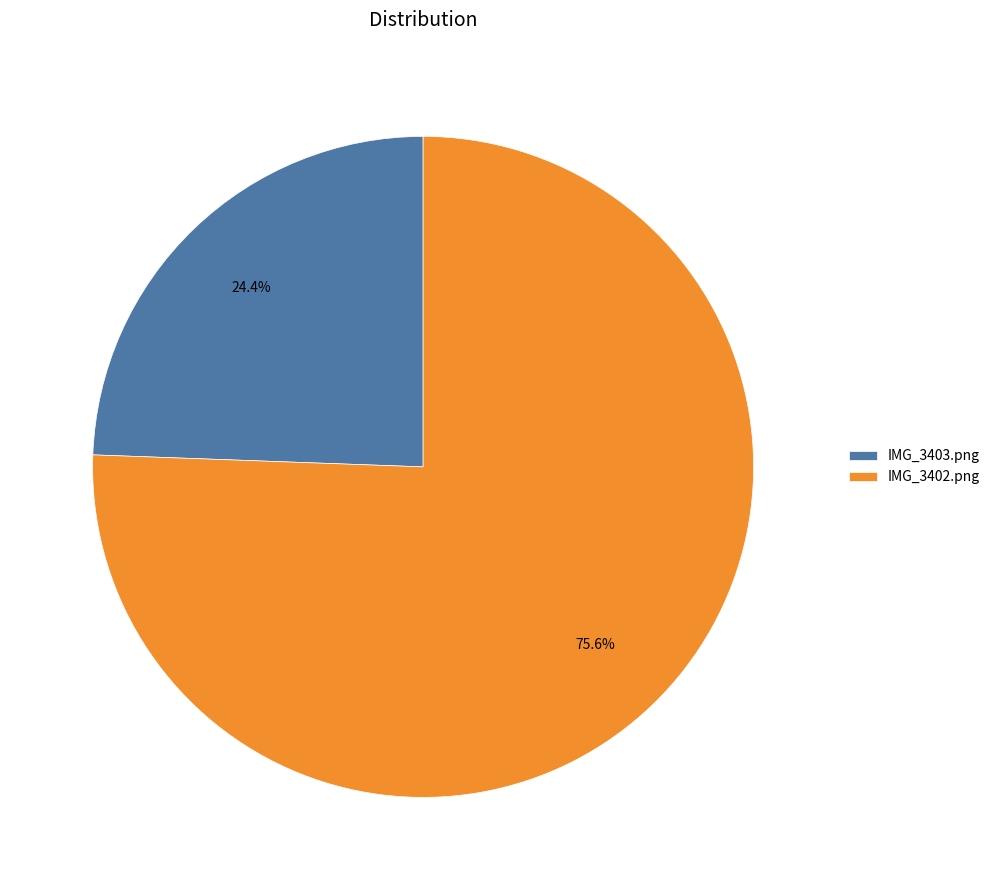

What is the largest slice in the pie chart?

IMG_3402.png